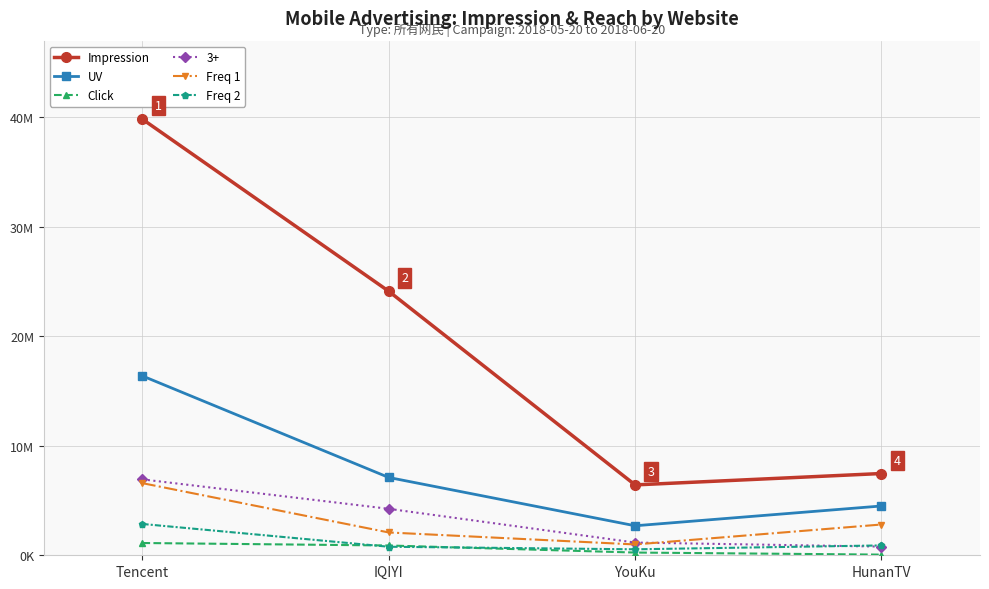

How many interior local valleys does the Freq 2 series have?

1